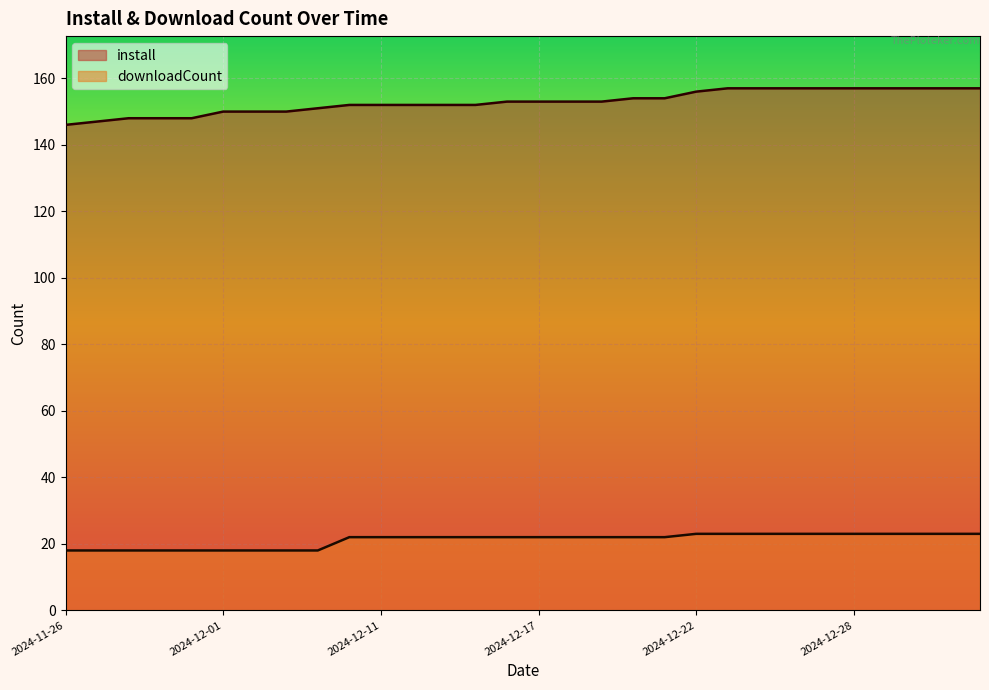

List the labels in order of downloadCount value, largest first.

2024-12-22, 2024-12-24, 2024-12-25, 2024-12-26, 2024-12-27, 2024-12-28, 2024-12-29, 2024-12-30, 2024-12-31, 2025-01-02, 2024-12-10, 2024-12-11, 2024-12-12, 2024-12-13, 2024-12-15, 2024-12-16, 2024-12-17, 2024-12-18, 2024-12-19, 2024-12-20, 2024-12-21, 2024-11-26, 2024-11-27, 2024-11-28, 2024-11-29, 2024-11-30, 2024-12-01, 2024-12-02, 2024-12-03, 2024-12-04